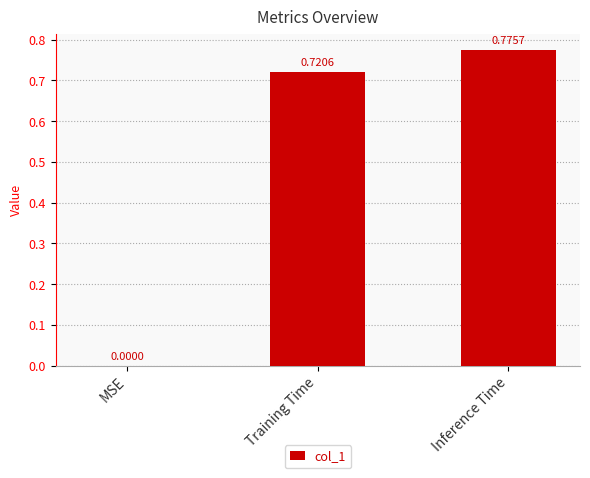

What is the sum of all values?

1.5